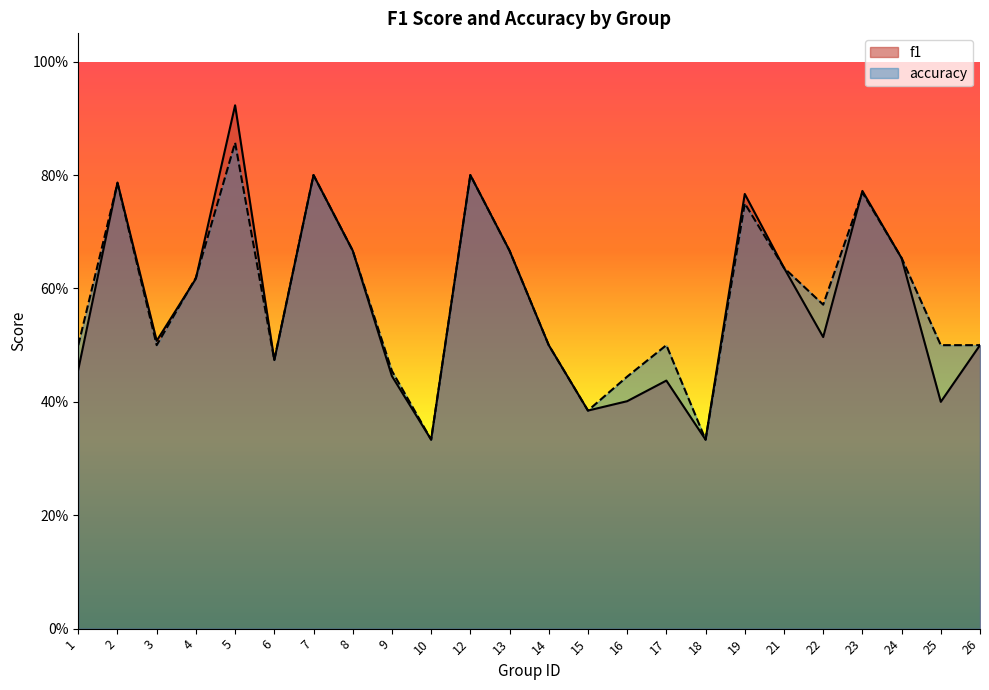

What is the total value across all series at 14?

1.0